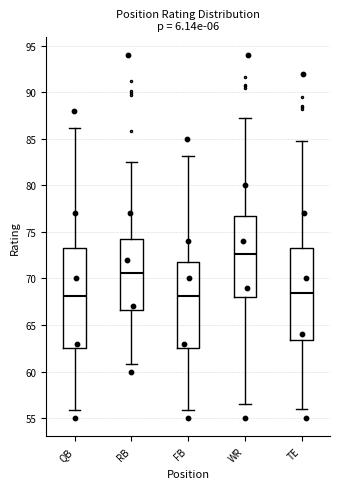

Reading left to right, read every box against the y-axis: the position of its median line, the range the box covers, and the ends of its whiskers. The values are not printed on the chart, so give them approximately, as read against the axis.

QB: median 68.0, box 62.5 to 73.0, whiskers 56.0 to 86.0
RB: median 70.5, box 66.5 to 74.5, whiskers 61.0 to 82.5
FB: median 68.0, box 62.5 to 72.0, whiskers 56.0 to 83.0
WR: median 72.5, box 68.0 to 77.0, whiskers 56.5 to 87.0
TE: median 68.5, box 63.5 to 73.0, whiskers 56.0 to 85.0